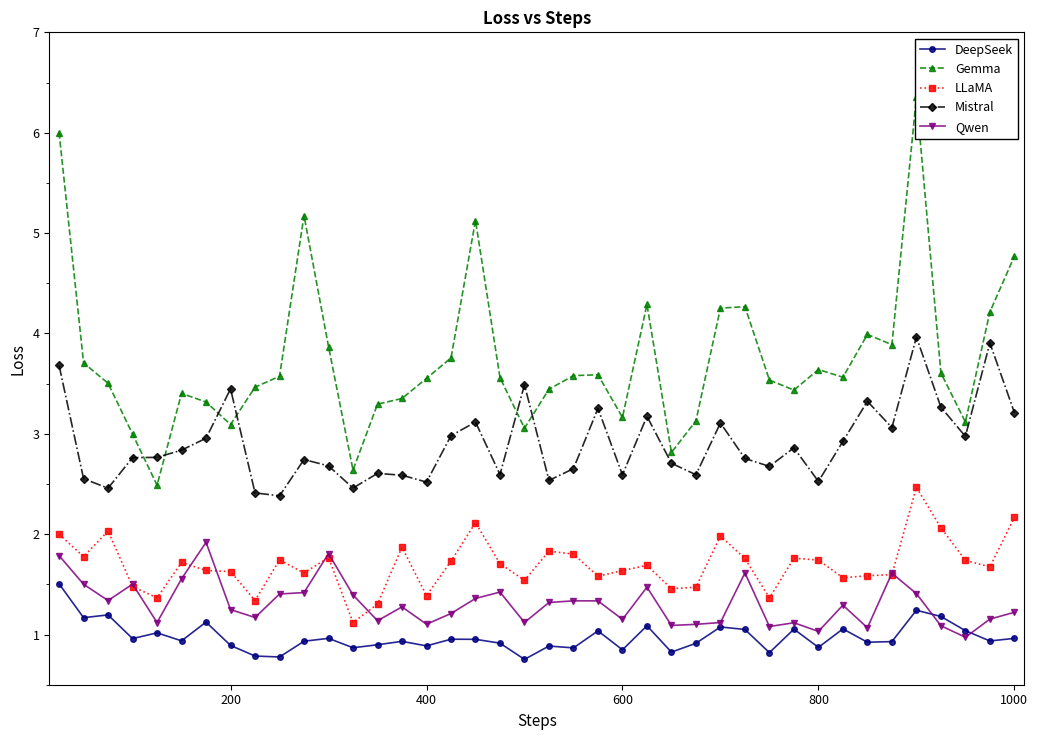

True or false: Mistral has more than 1 points higher than both neighbors.

True